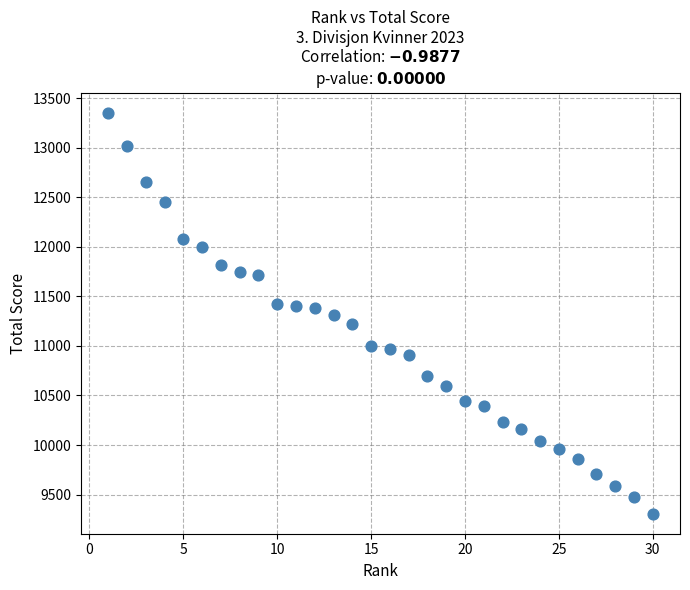

What is the range of Y values (max minus min)?

4045